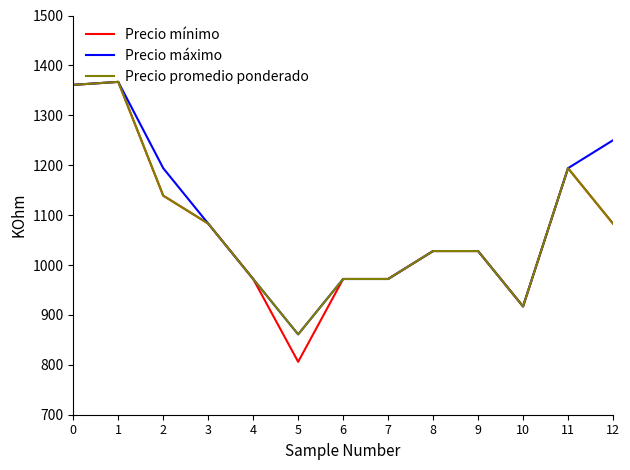

What are all the series names shown in the legend?

Precio mínimo, Precio máximo, Precio promedio ponderado